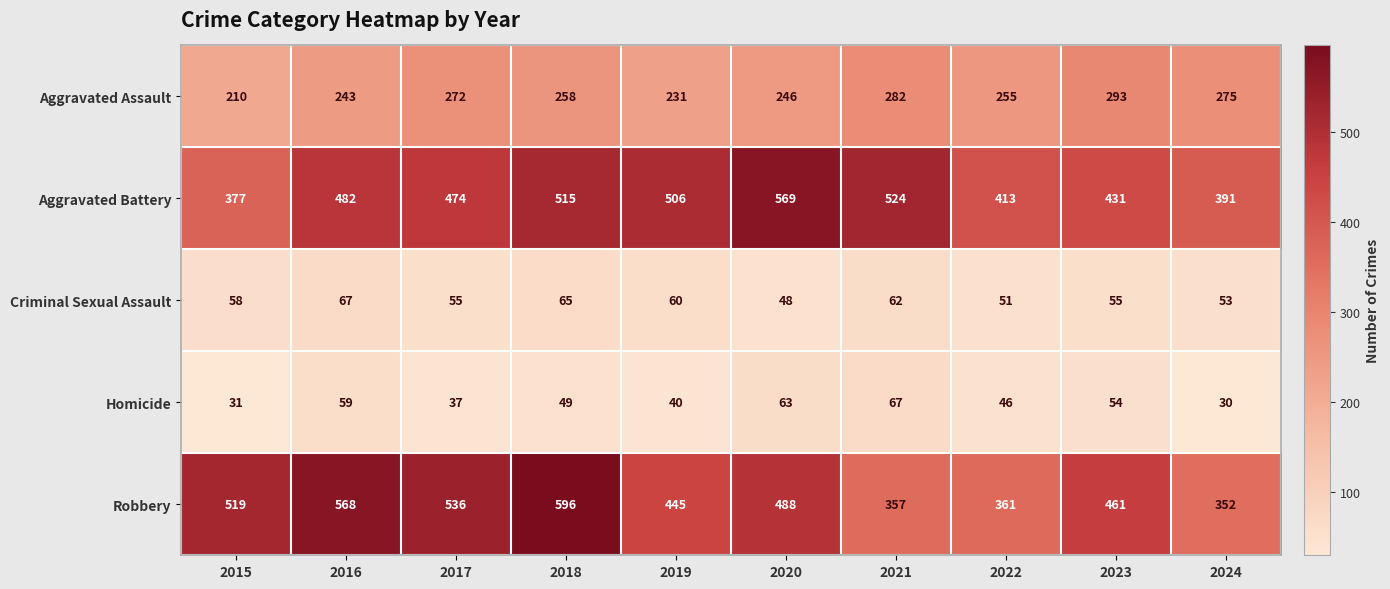

Between 2019 and 2020, which series saw the biggest shift?

Aggravated Battery